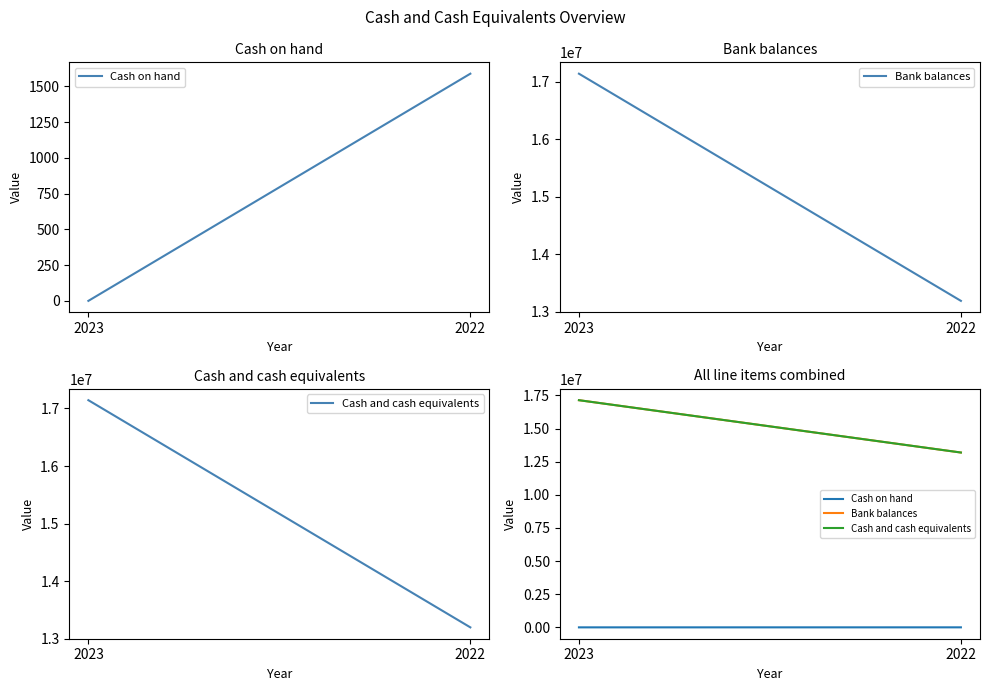

What is the sum of all Bank balances values?

30337321